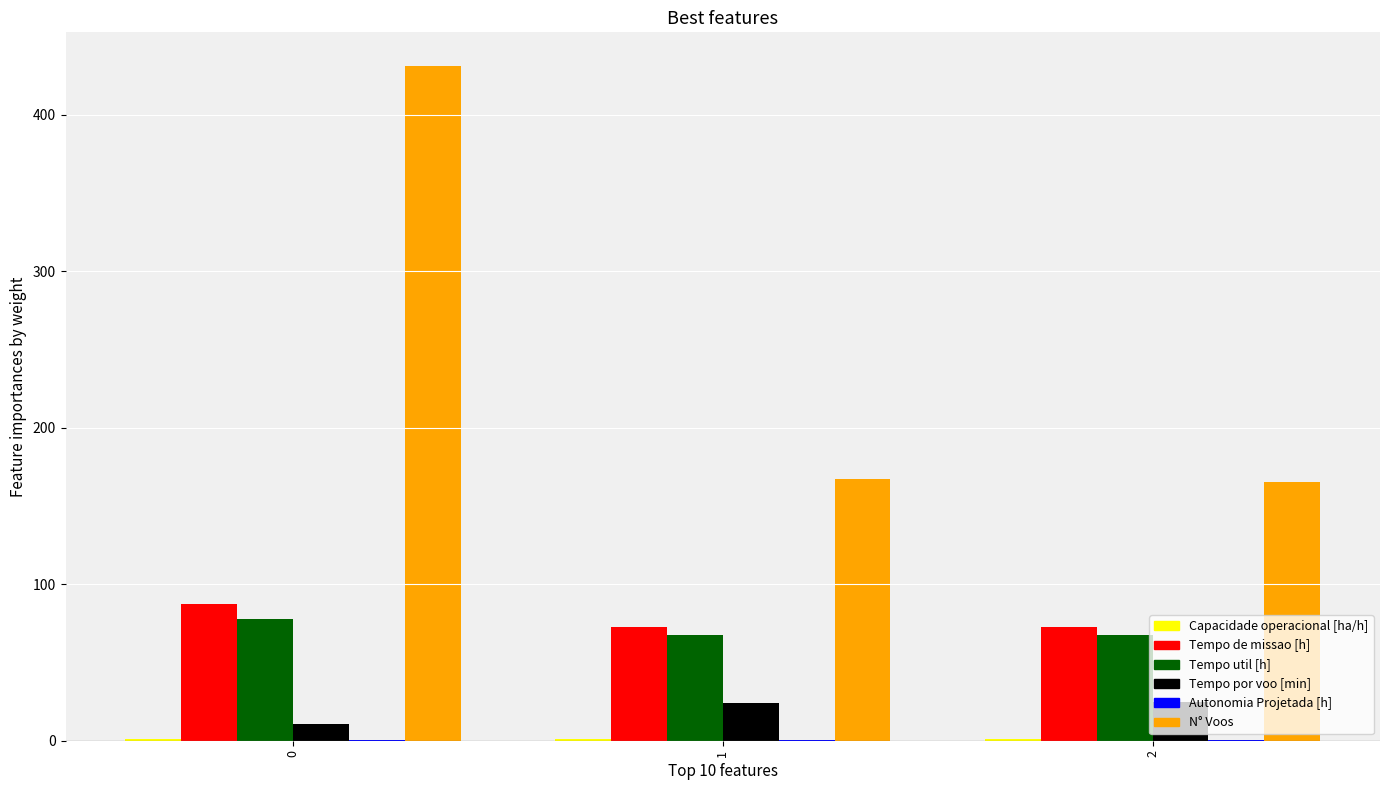

Which series has the largest total across all categories?

N° Voos